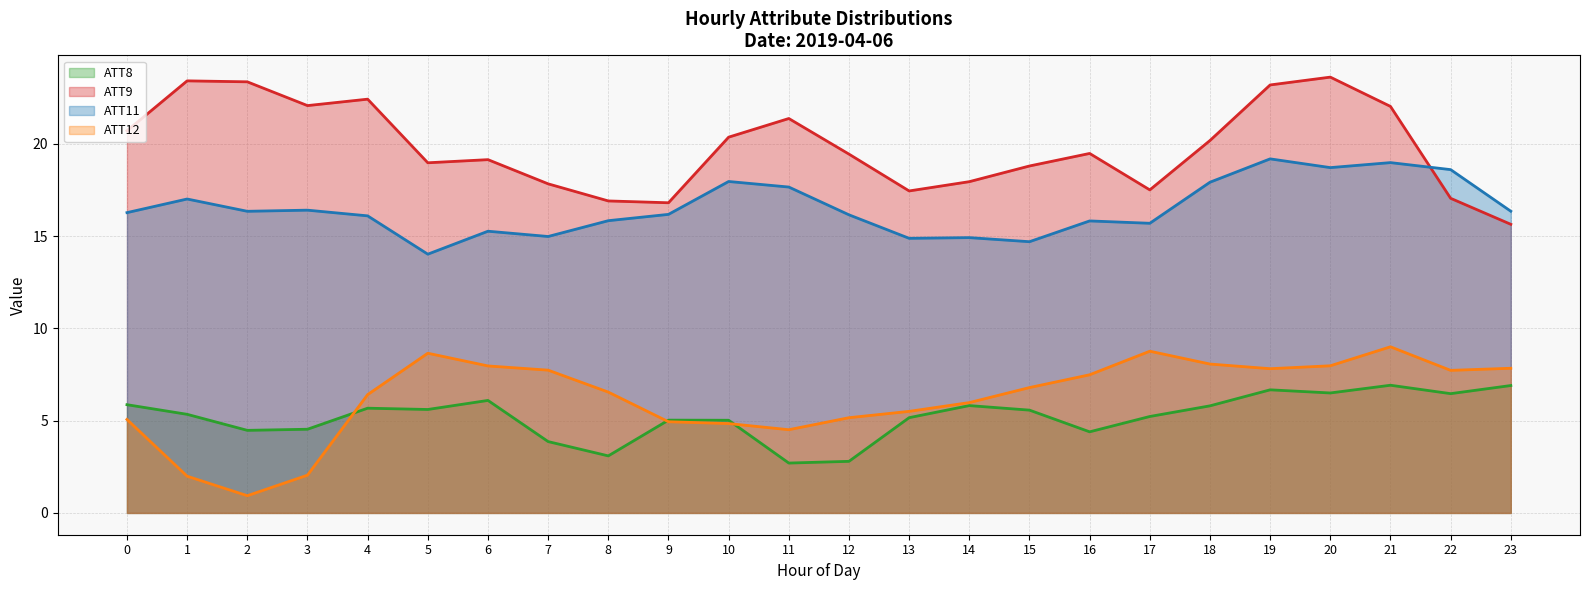

What value does the ATT9 series have at 6?

19.1